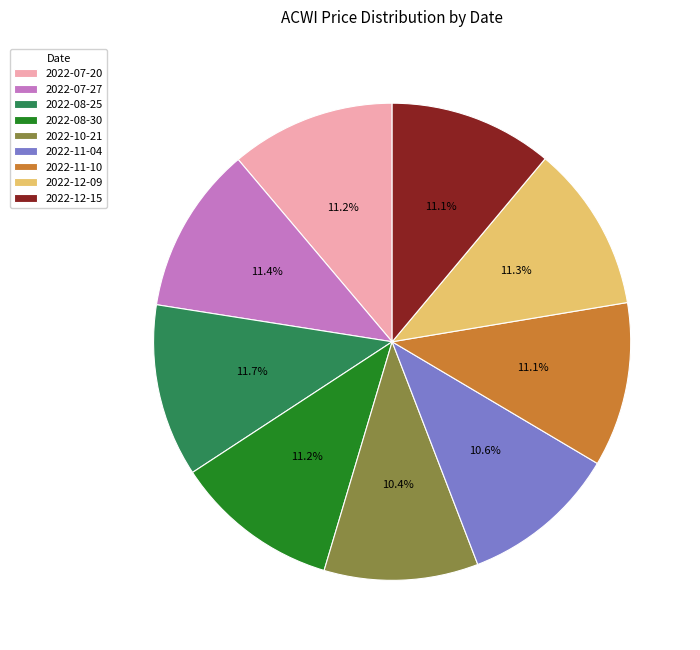

Approximately how many times larger is the value at 2022-12-09 compared to 2022-10-21?

1.1